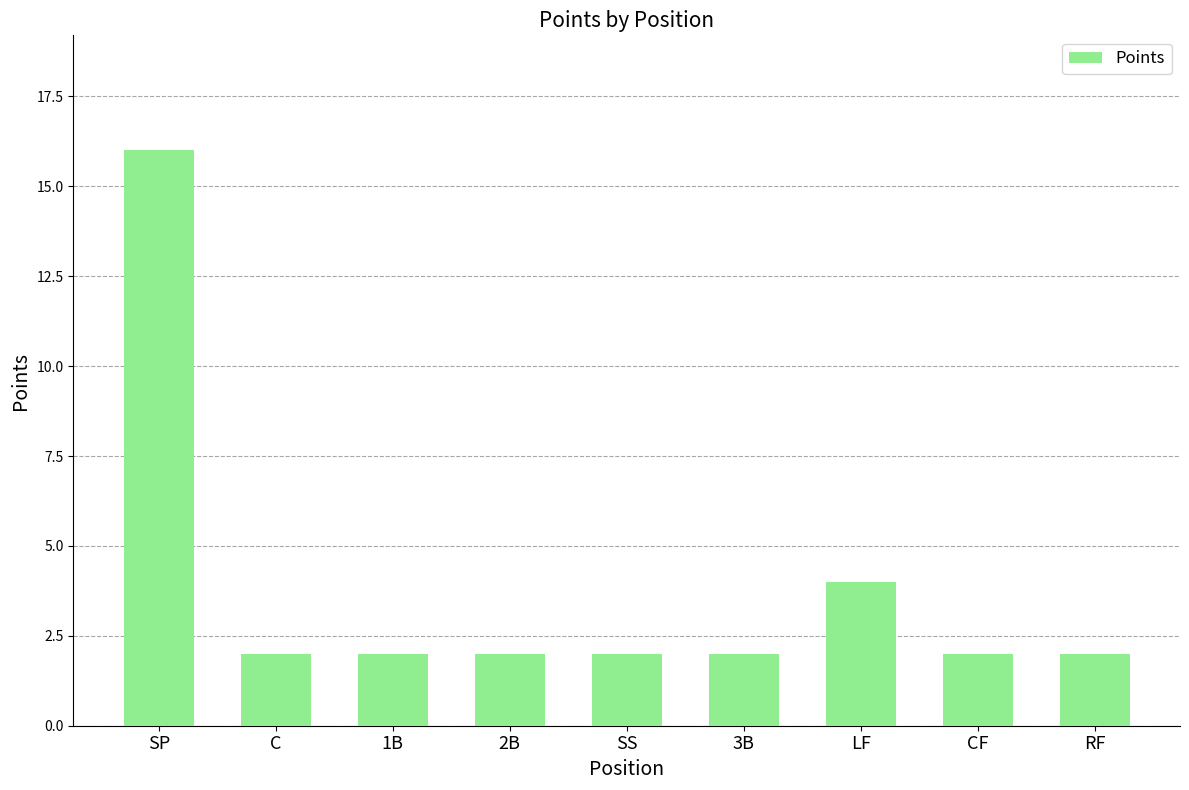

What is the average value?

4